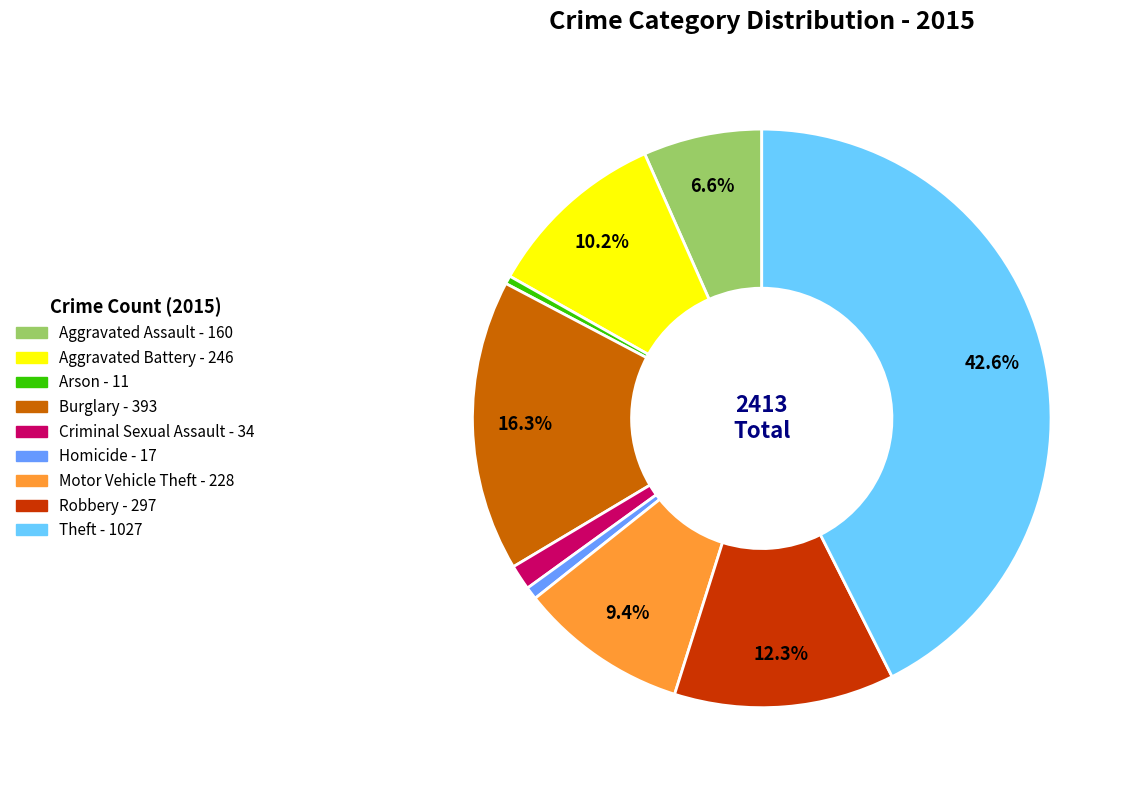

What percentage is the Robbery slice, to the nearest percent?

12%